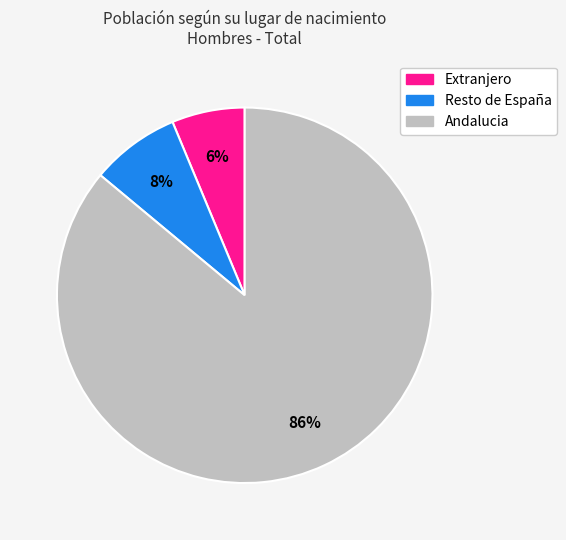

Is Resto de España the majority of the pie?

No